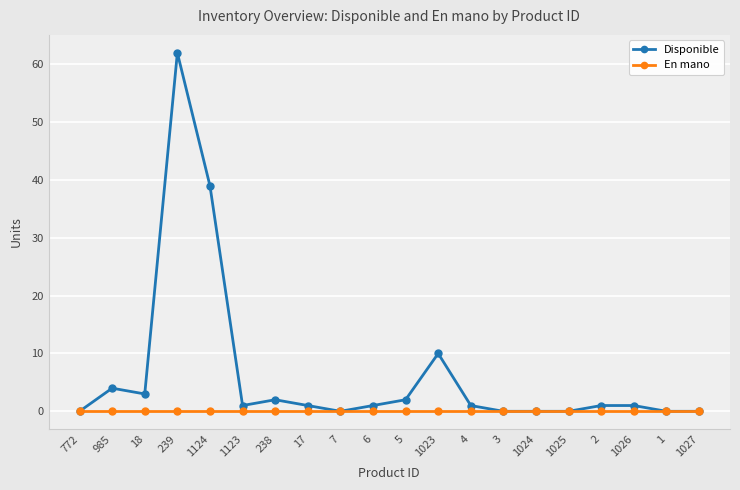

Which series has the largest range (max minus min)?

Disponible